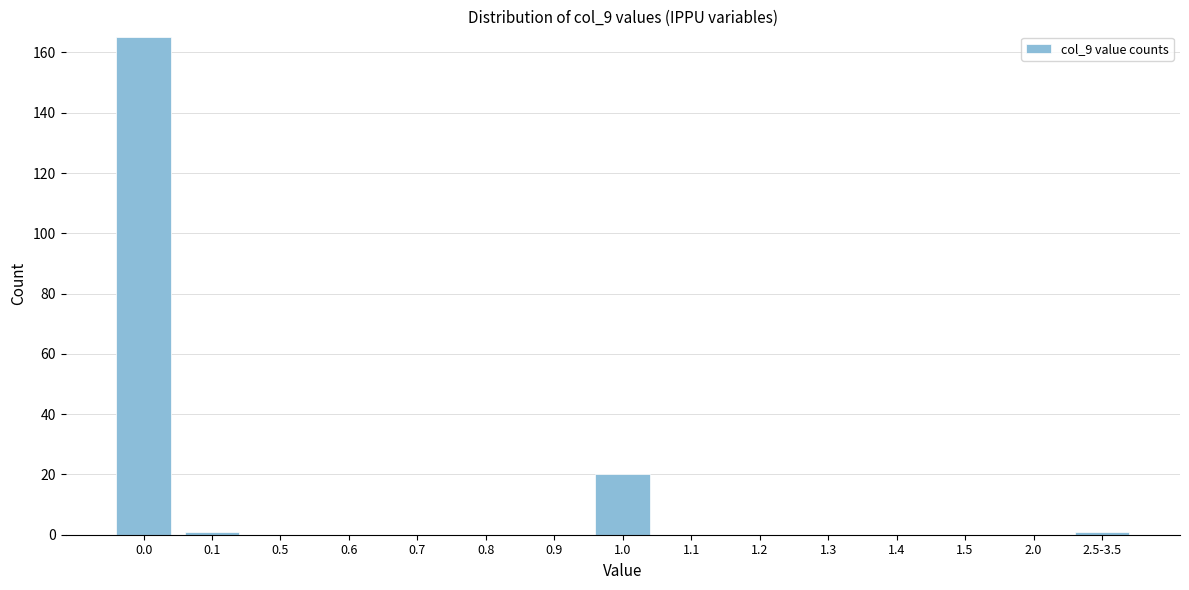

Reading left to right, transcribe all the data shown in this chart.

0.0=165	0.1=1	0.5=0	0.6=0	0.7=0	0.8=0	0.9=0	1.0=20	1.1=0	1.2=0	1.3=0	1.4=0	1.5=0	2.0=0	2.5-3.5=1